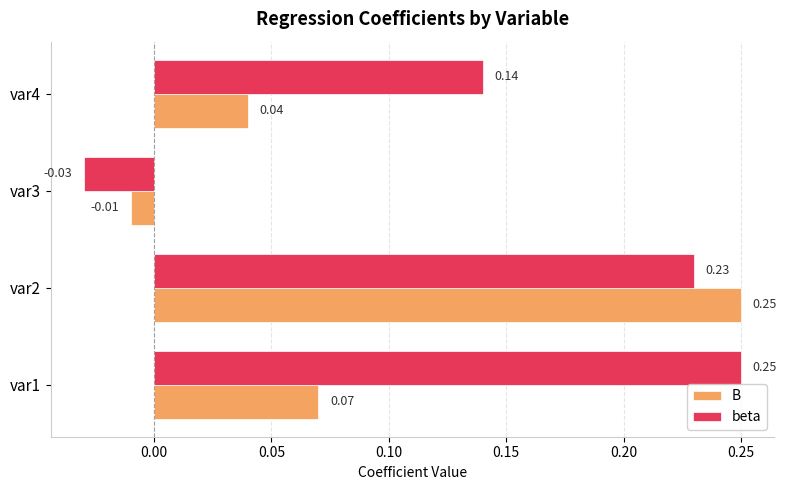

Which series has the widest spread of values?

beta